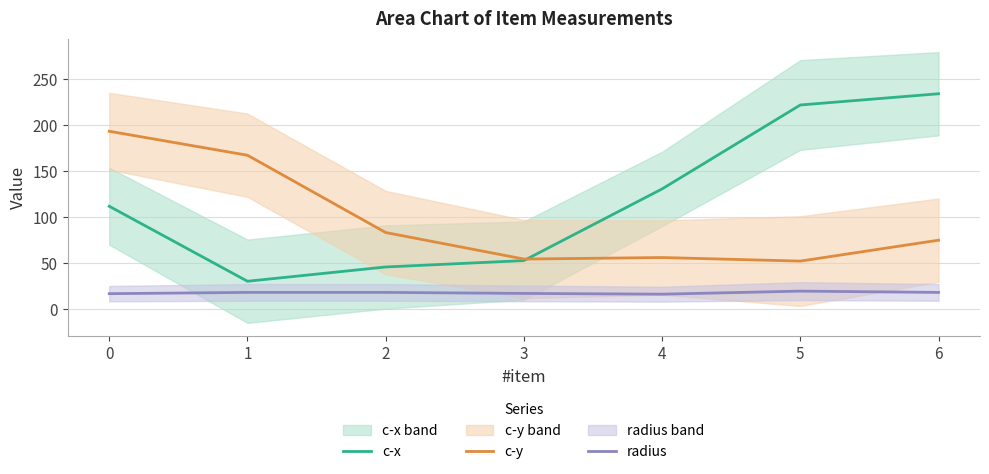

At 4, list the series in order from smallest to largest.

radius, c-y, c-x